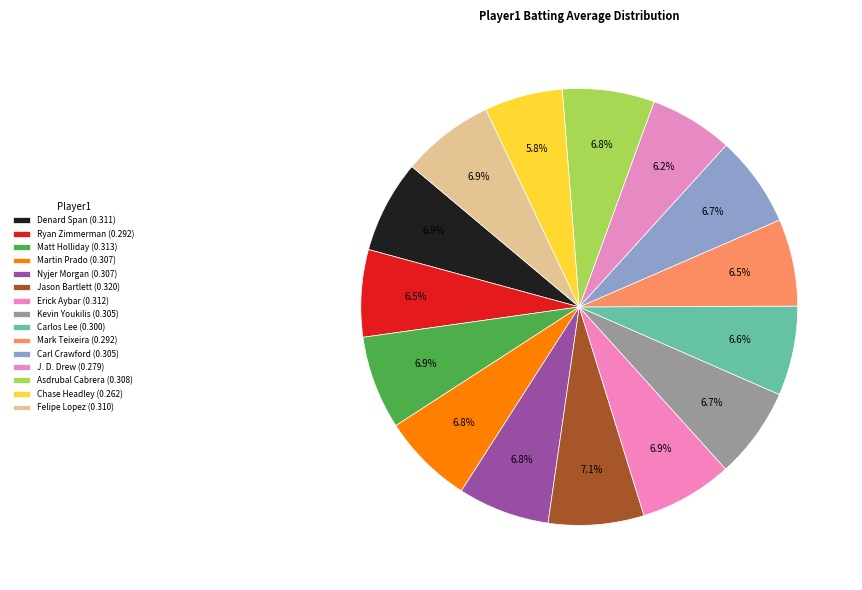

To the nearest percent, what portion does Martin Prado represent?

7%